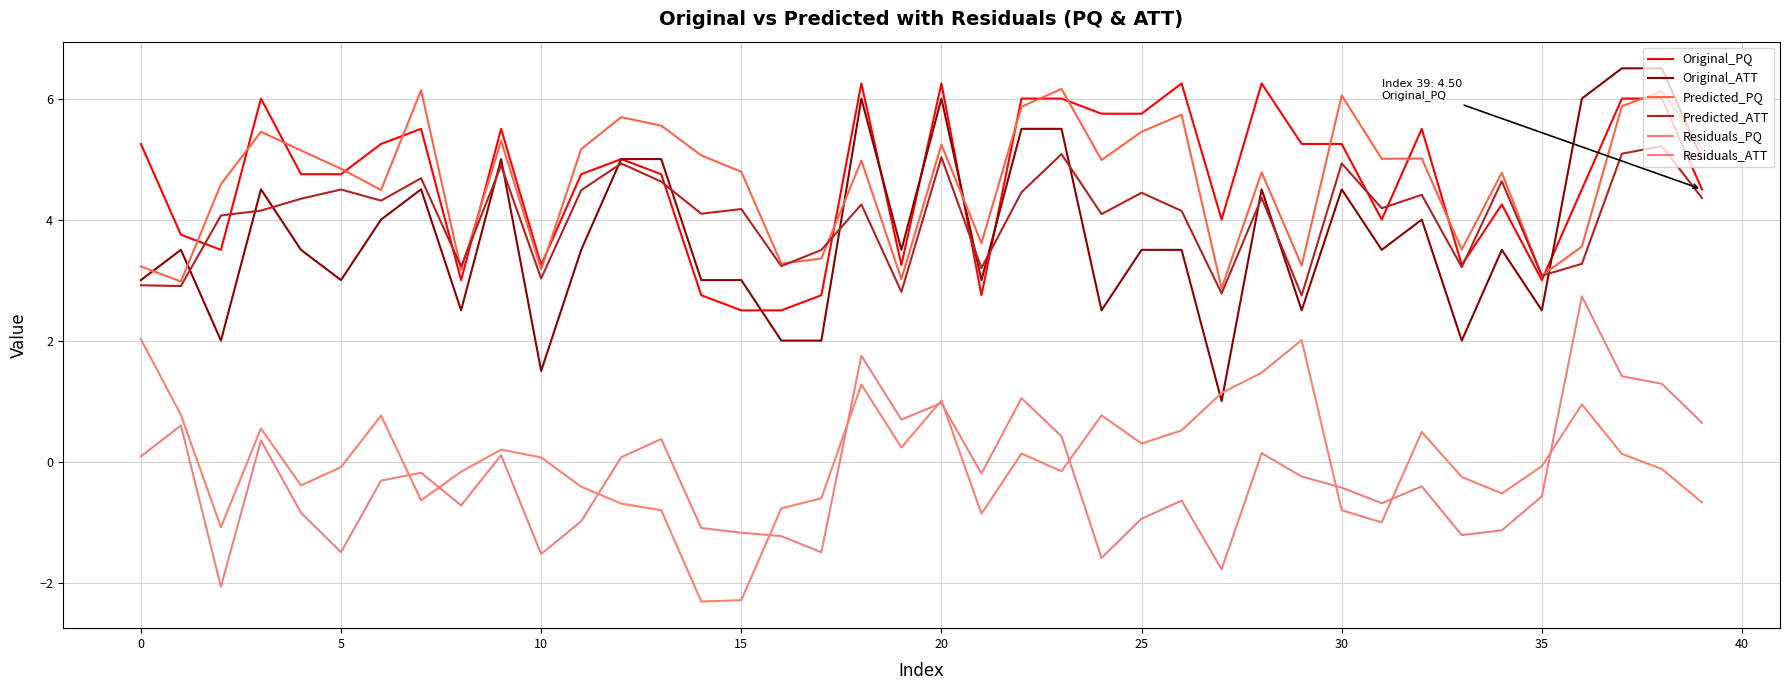

What is the minimum value for Original_ATT?

1.0